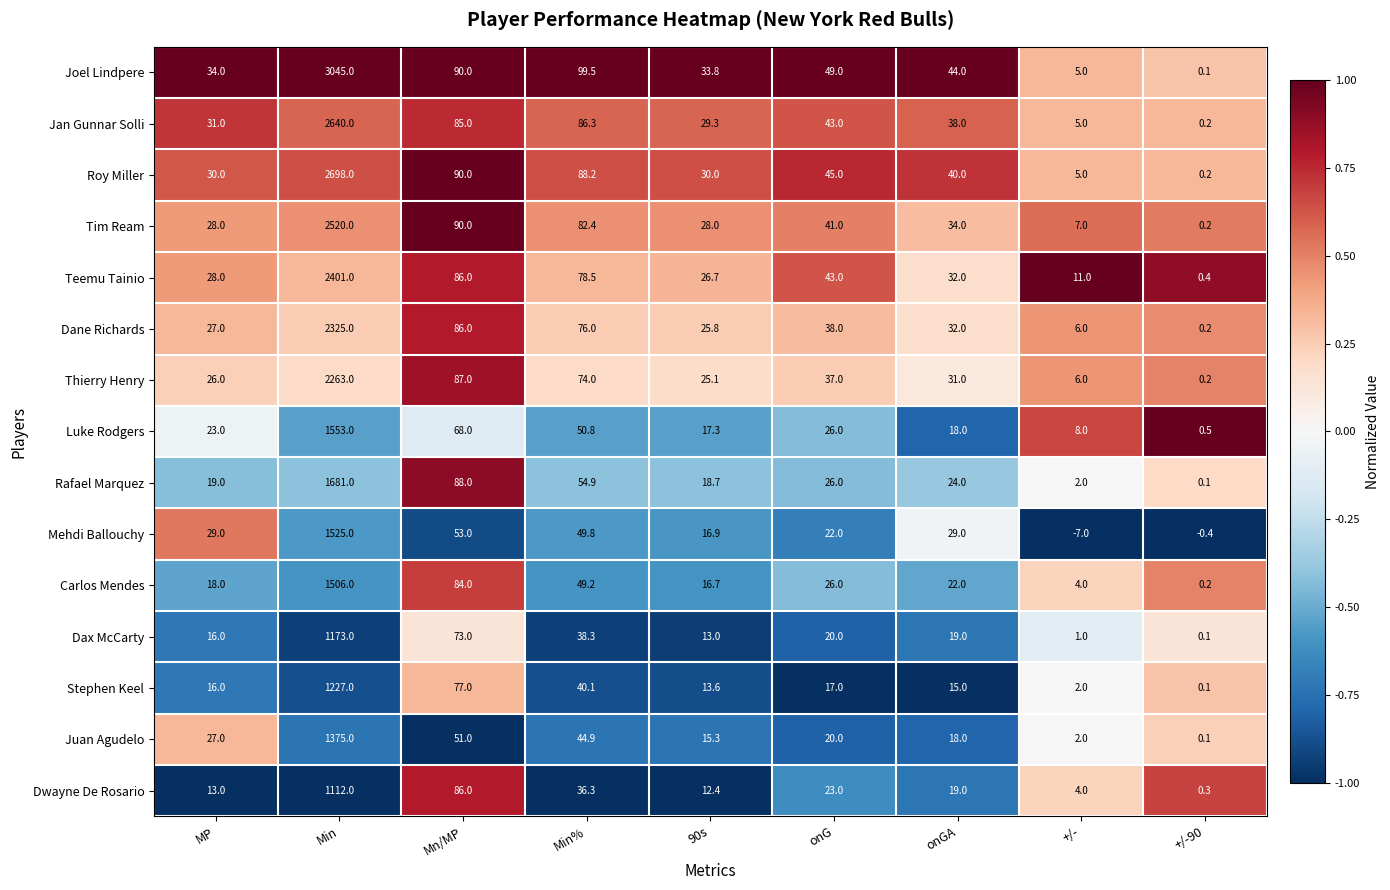

The value of Jan Gunnar Solli at +/- is 7.6. True or false?

False